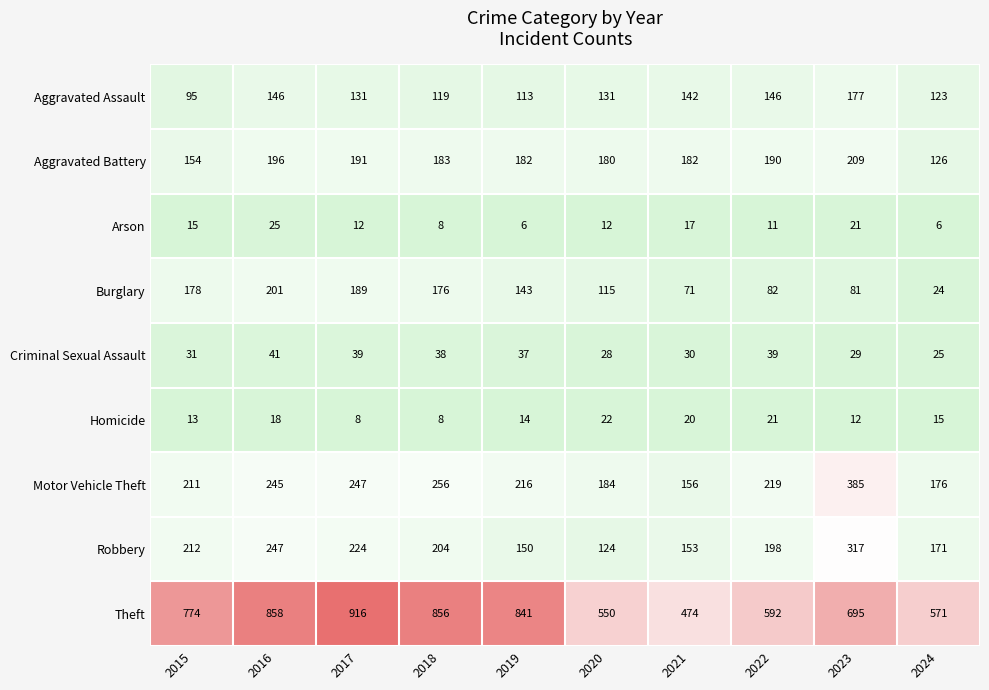

At how many categories does at least one series exceed 618?

6